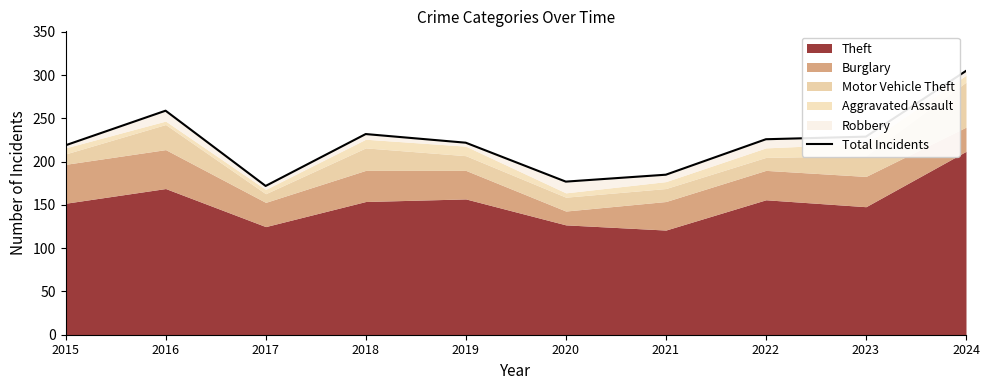

True or false: there are more than 0 points higher than both neighbors.

True